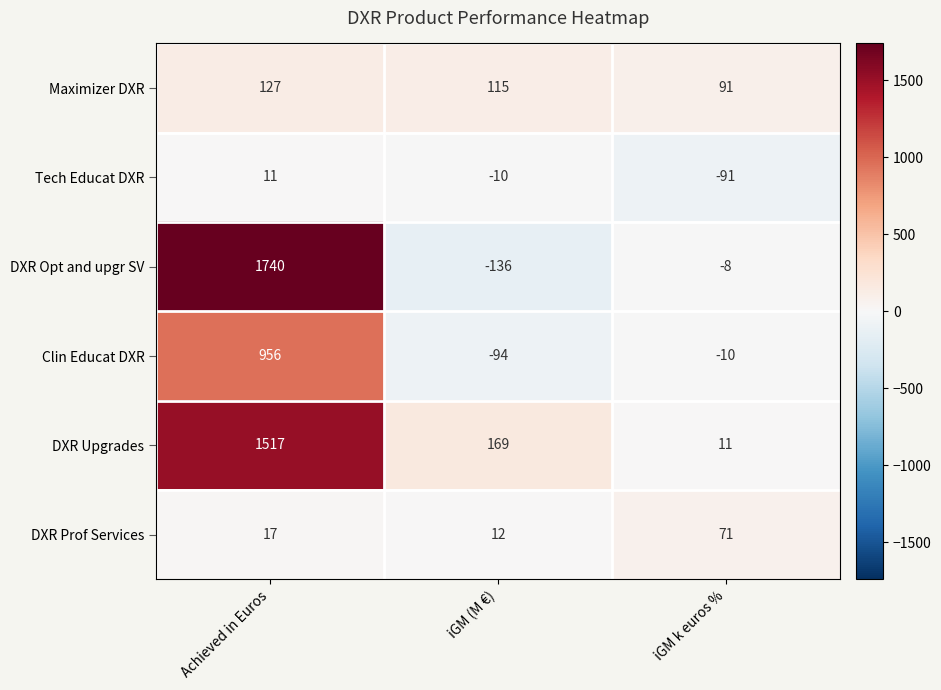

What is the minimum value shown in the chart?

-136